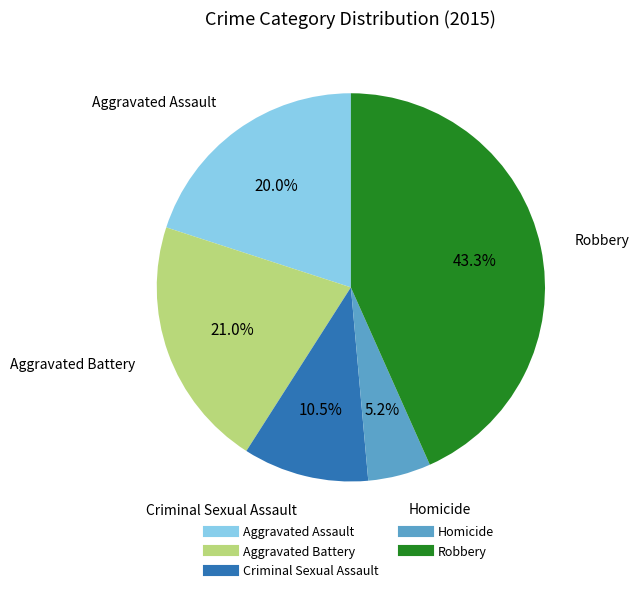

What is the smallest slice in the pie chart?

Homicide